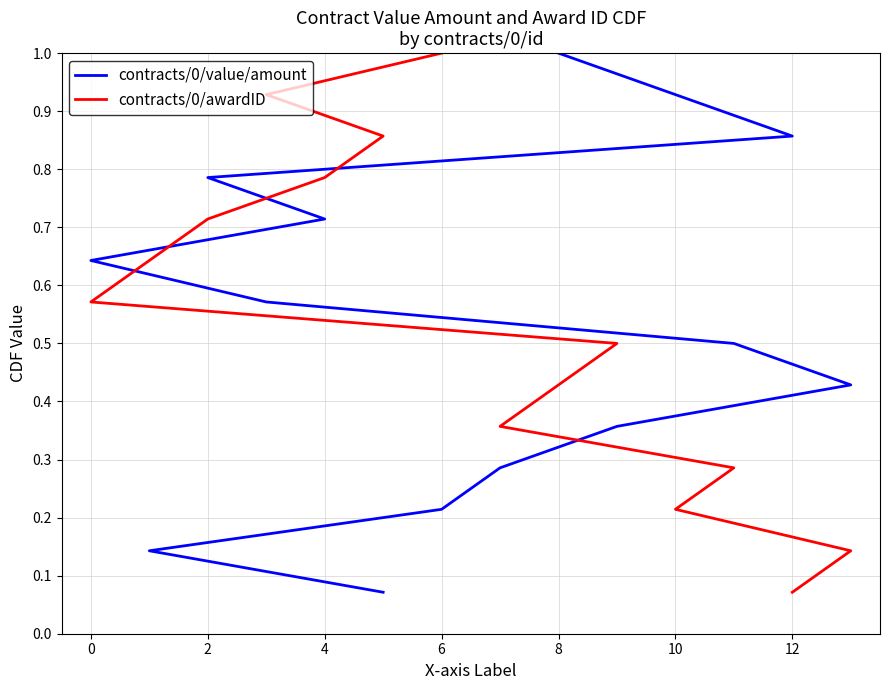

What value does the contracts/0/value/amount series have at 10?

0.9